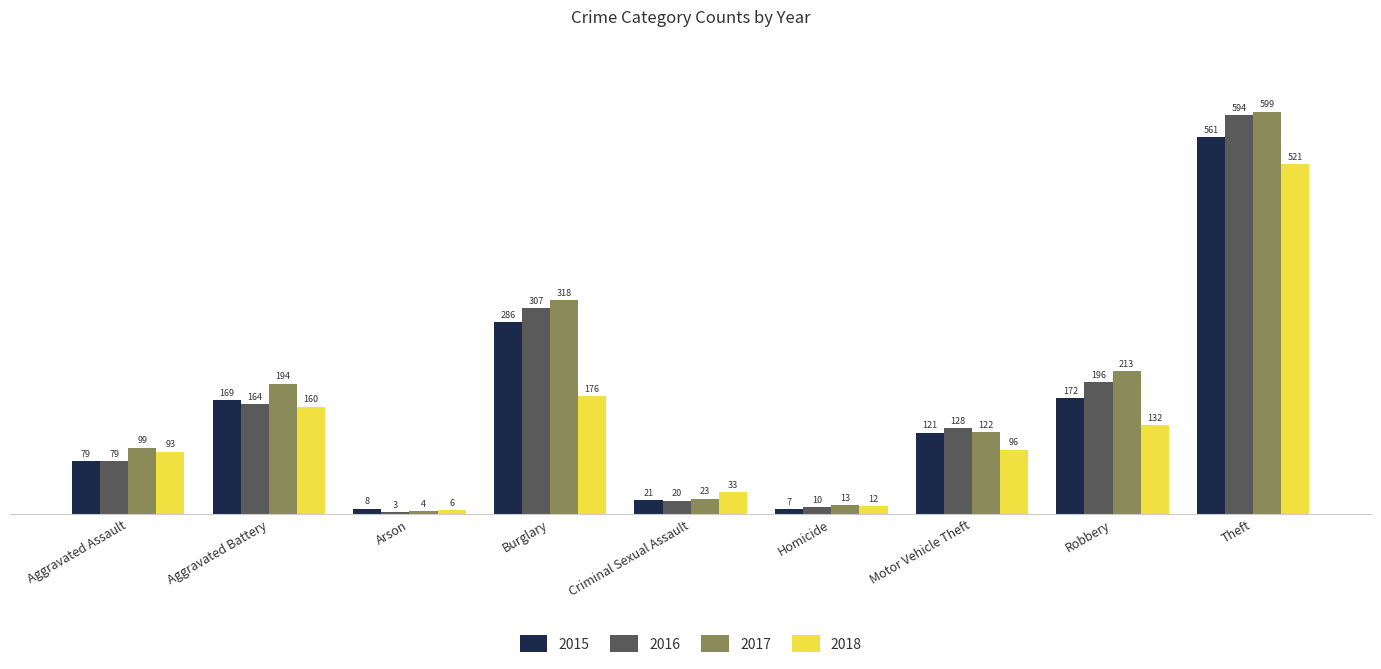

Does the chart contain any negative values?

No